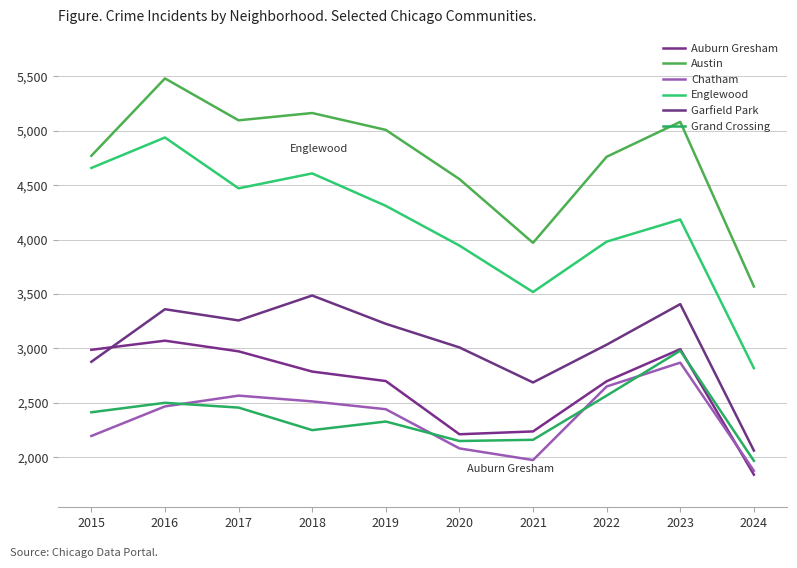

Is the value of Austin at 2018 greater than the value of Grand Crossing at 2023?

Yes